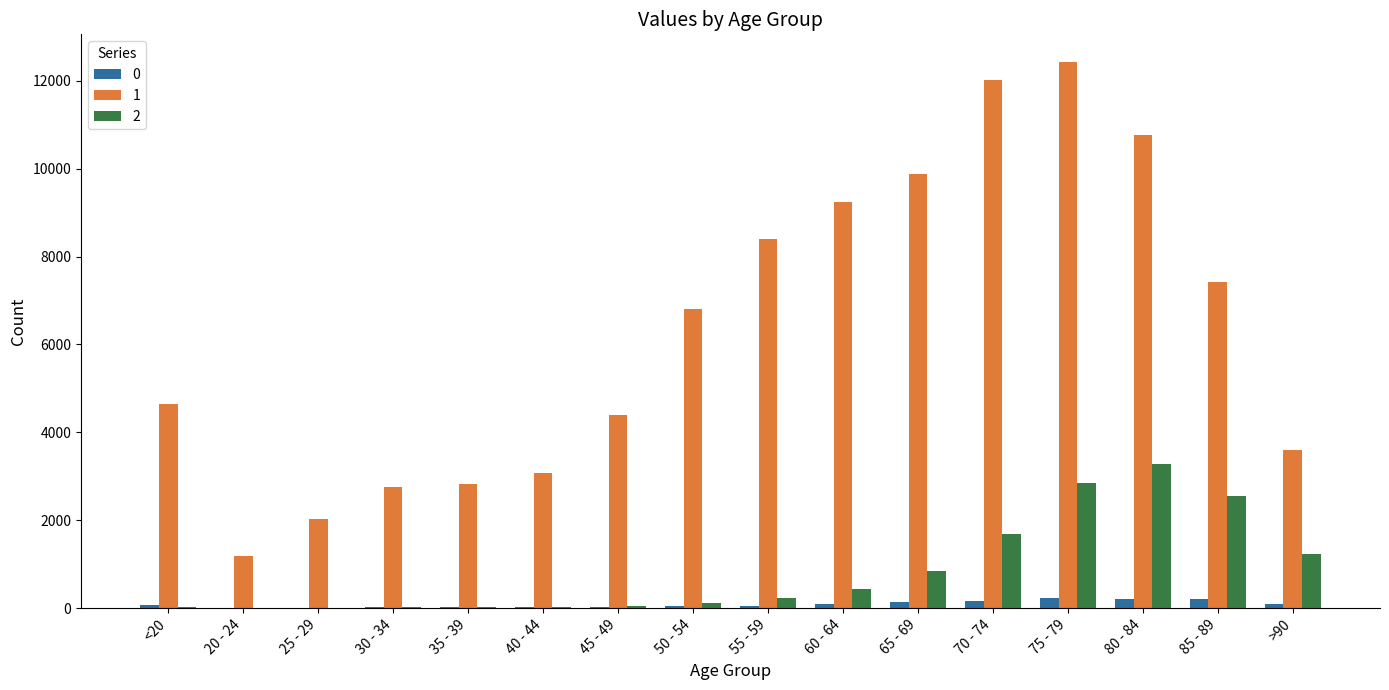

Which category has the highest value across all series?

75 - 79